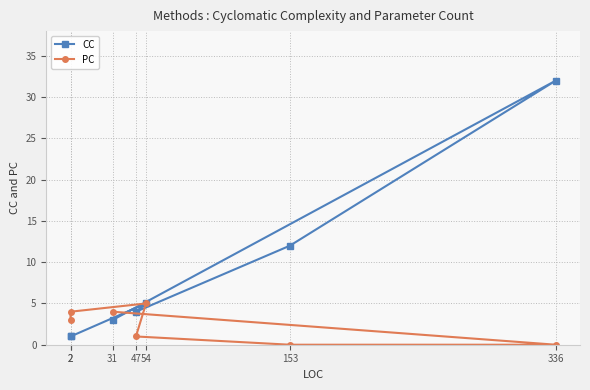

Reading left to right, transcribe all the data shown in this chart.

CC: 1	1	5	4	12	32	3
PC: 3	4	5	1	0	0	4